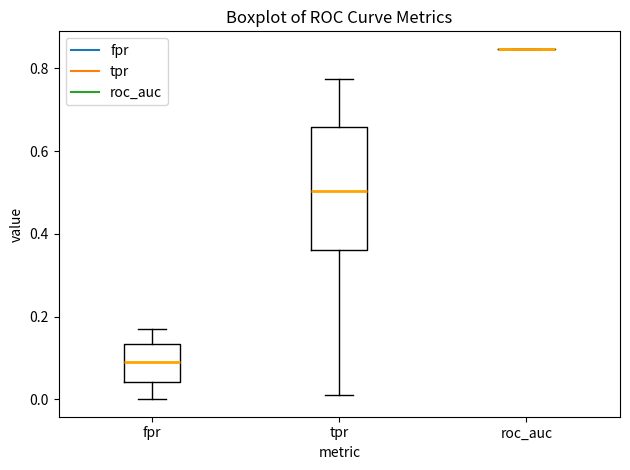

Reading left to right, read every box against the y-axis: the position of its median line, the range the box covers, and the ends of its whiskers. The values are not printed on the chart, so give them approximately, as read against the axis.

fpr: median 0.08, box 0.04 to 0.14, whiskers 0.00 to 0.18
tpr: median 0.50, box 0.36 to 0.66, whiskers 0.00 to 0.78
roc_auc: box collapsed to a line at 0.84, whiskers 0.84 to 0.84